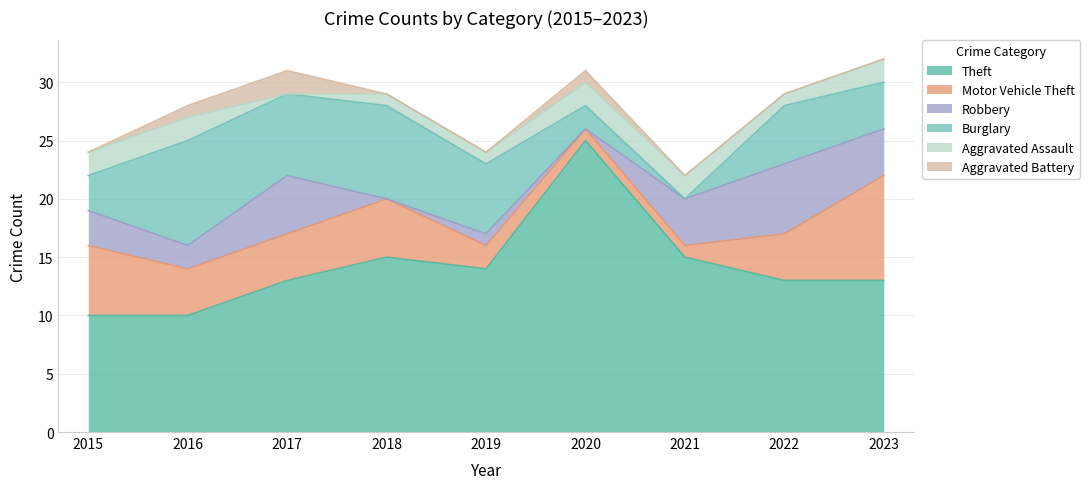

Count the number of categories in the chart.

9